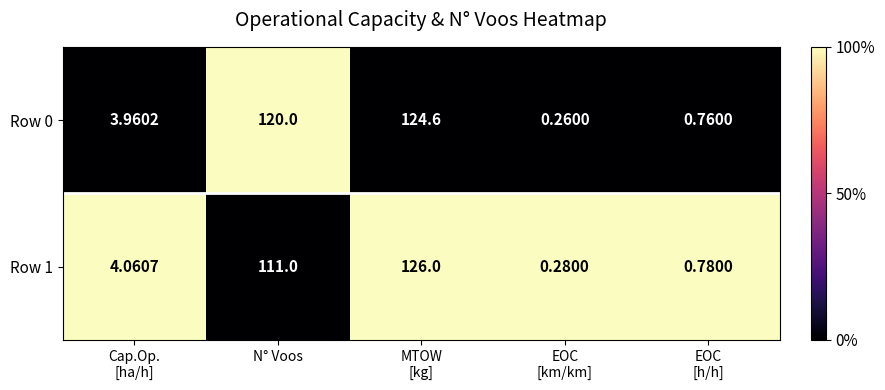

Where is Row 1 nearest to the value 63?

N° Voos